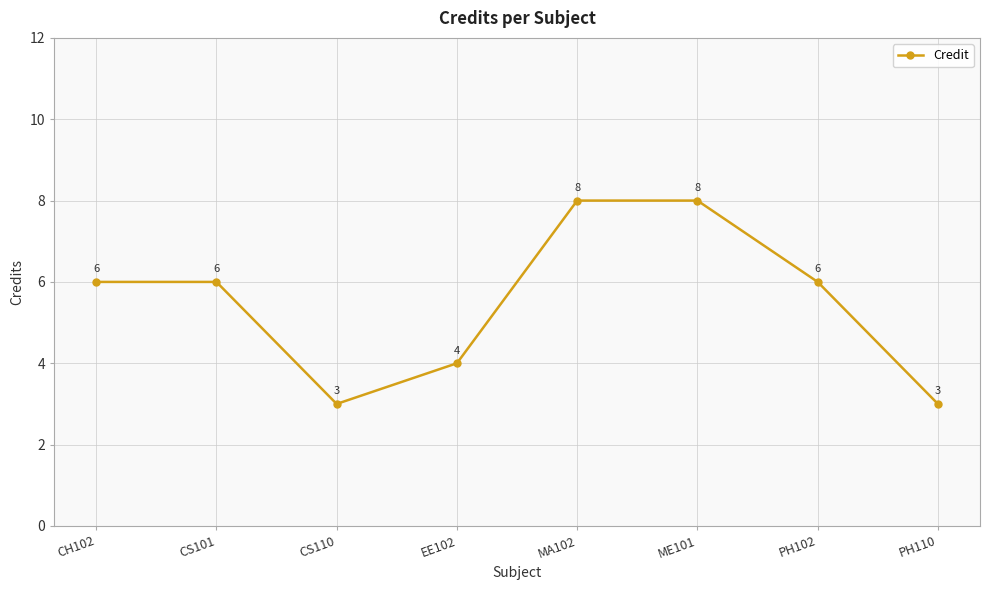

At which category does the data reach its first local valley?

CS110